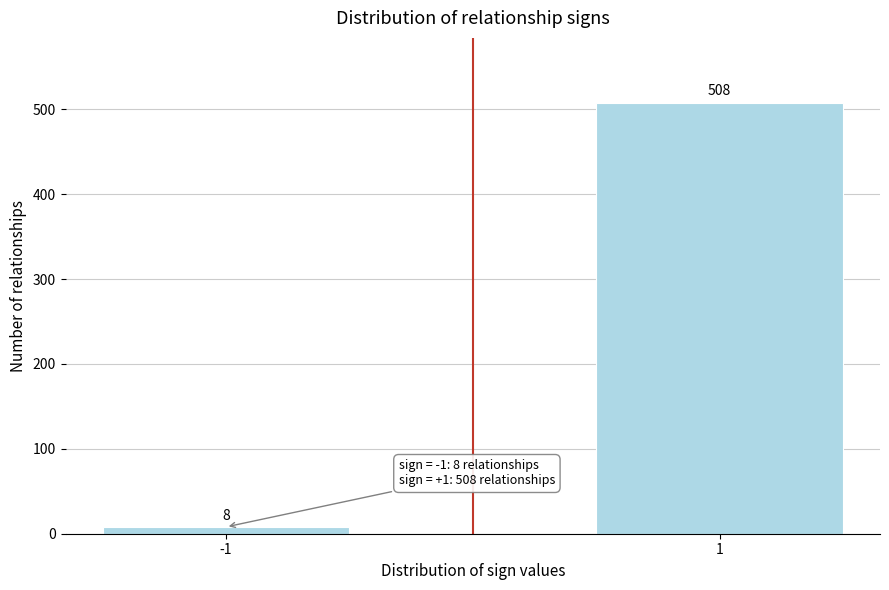

Reading left to right, extract all data points from this chart.

-1=8	1=508